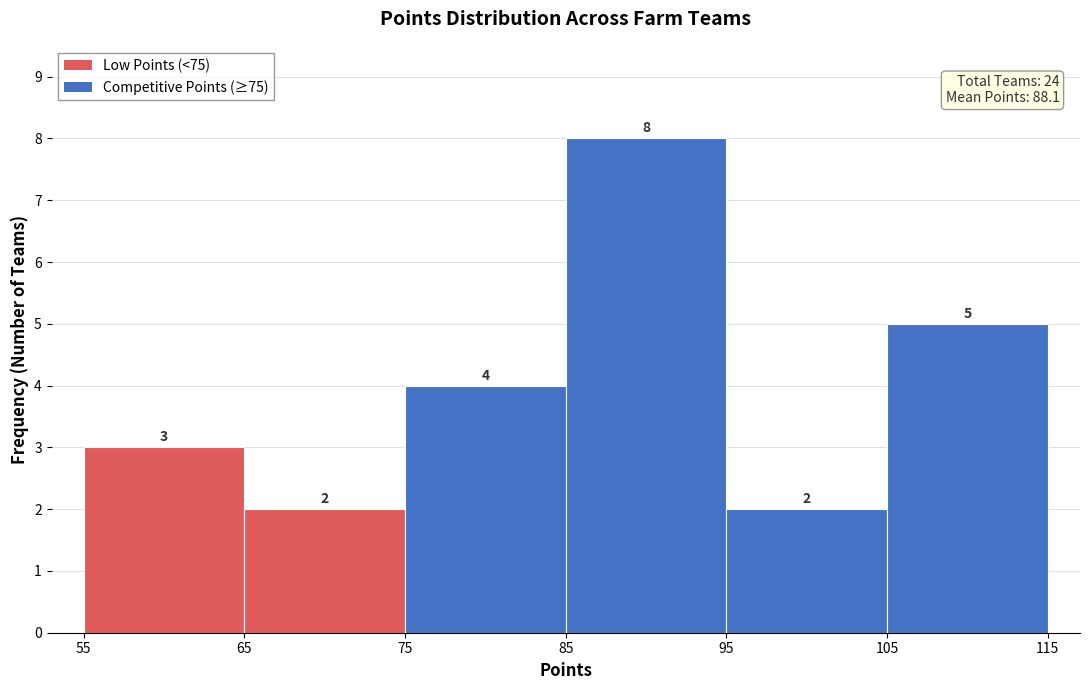

Reading left to right, transcribe this chart: for each bar, give the range it covers on the x-axis and its height.

55 to 65: 3
65 to 75: 2
75 to 85: 4
85 to 95: 8
95 to 105: 2
105 to 115: 5